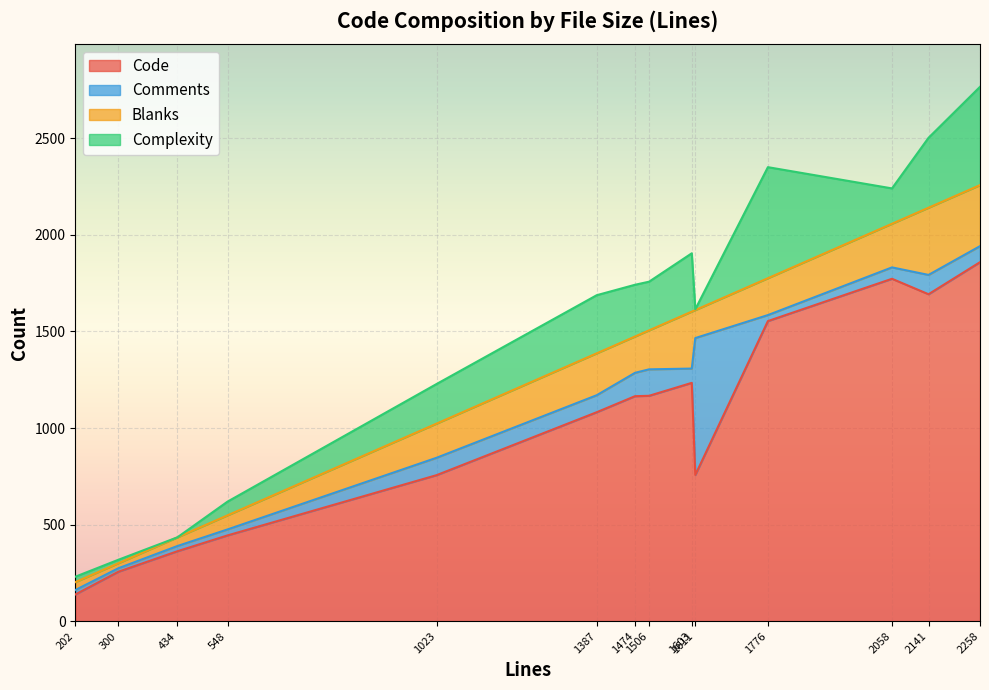

At which label does Code reach its minimum?

202